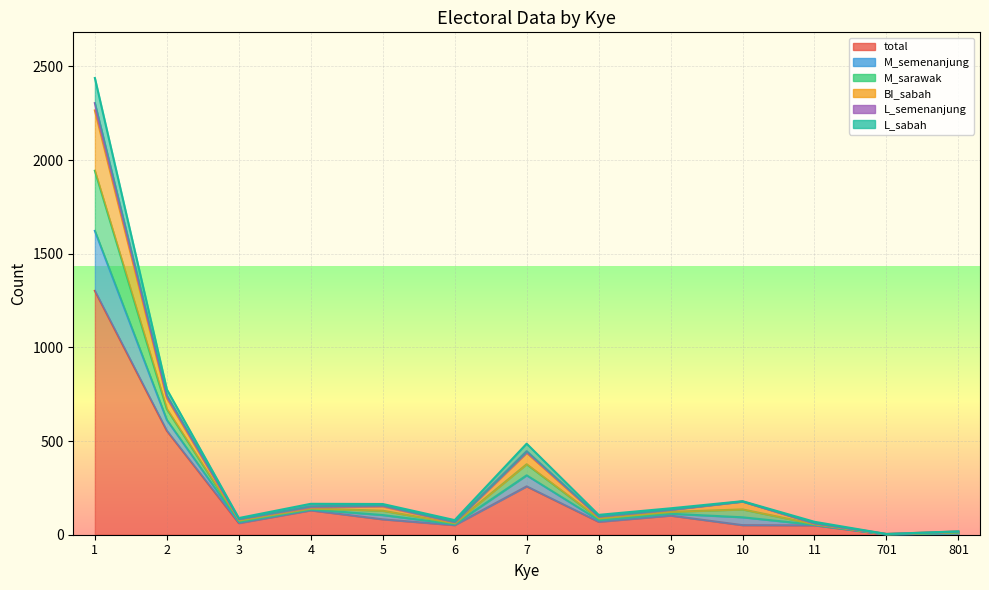

At which category does M_sarawak reach its first local peak?

5